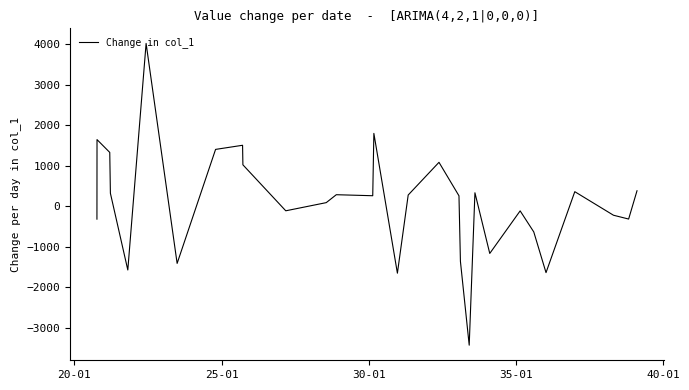

What is the minimum value shown in the chart?

-3434.0